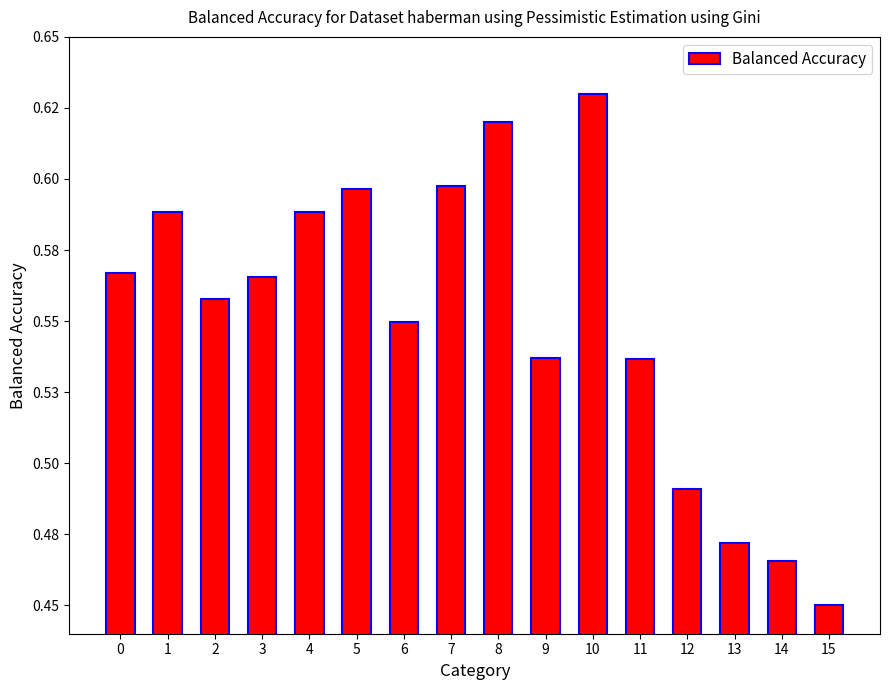

Are the bars horizontal?

No